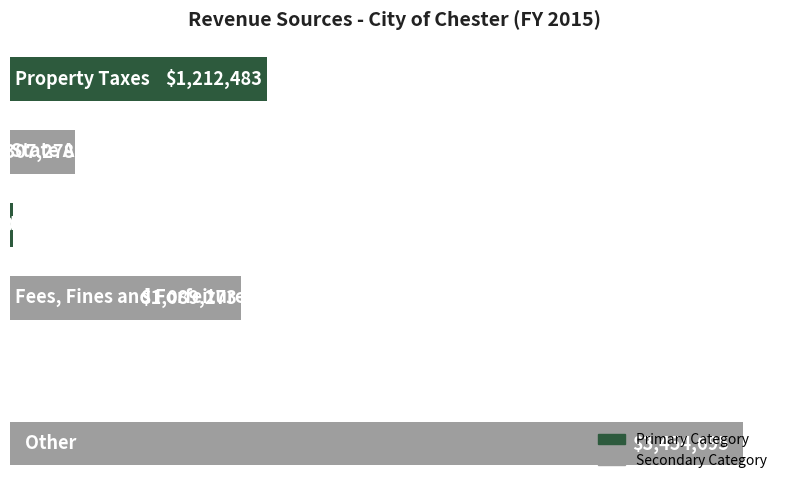

How many values exceed 1089273?

2